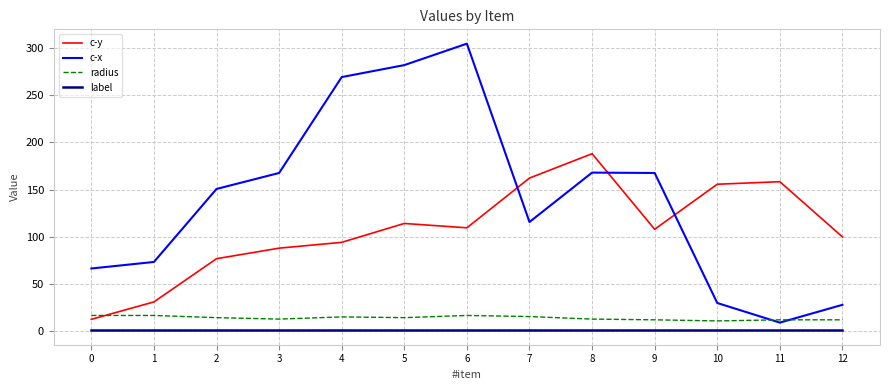

What is the difference between the maximum and second lowest values in the c-x series?

276.5